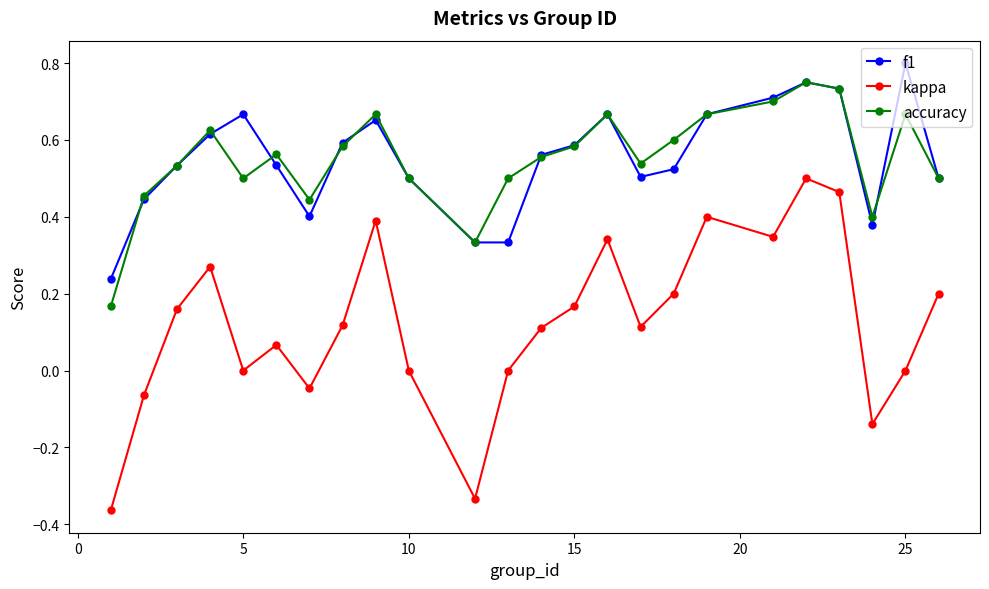

True or false: accuracy and kappa cross at least once.

False